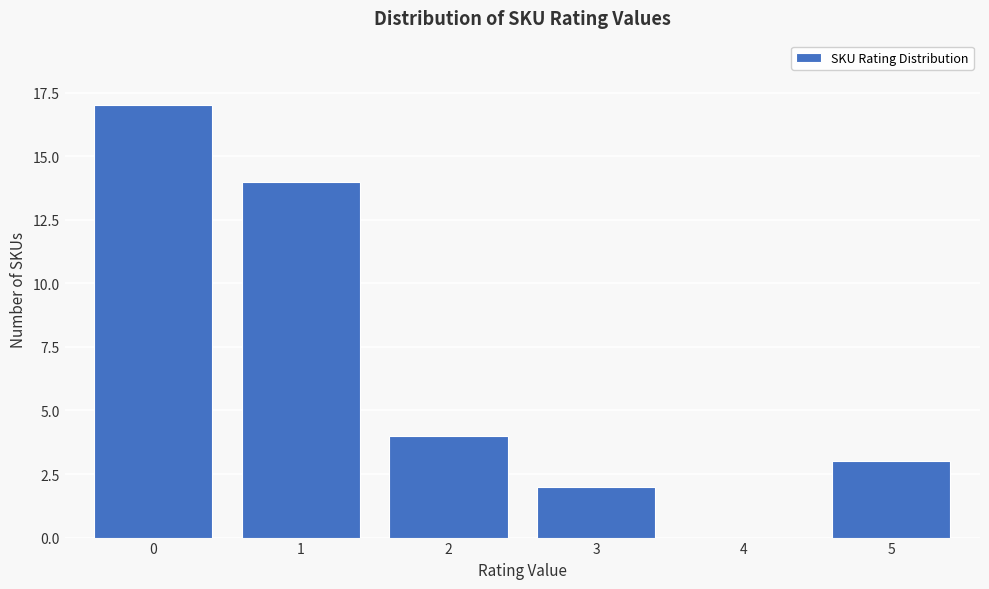

Reading left to right, extract all data points from this chart.

0=17	1=14	2=4	3=2	4=0	5=3